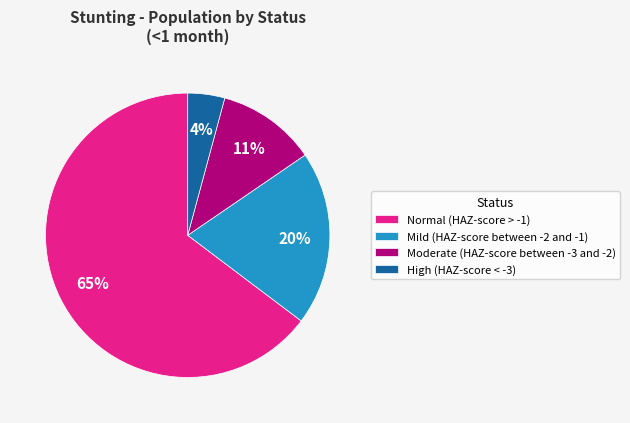

Rank the categories by value from highest to lowest.

Normal (HAZ-score > -1), Mild (HAZ-score between -2 and -1), Moderate (HAZ-score between -3 and -2), High (HAZ-score < -3)